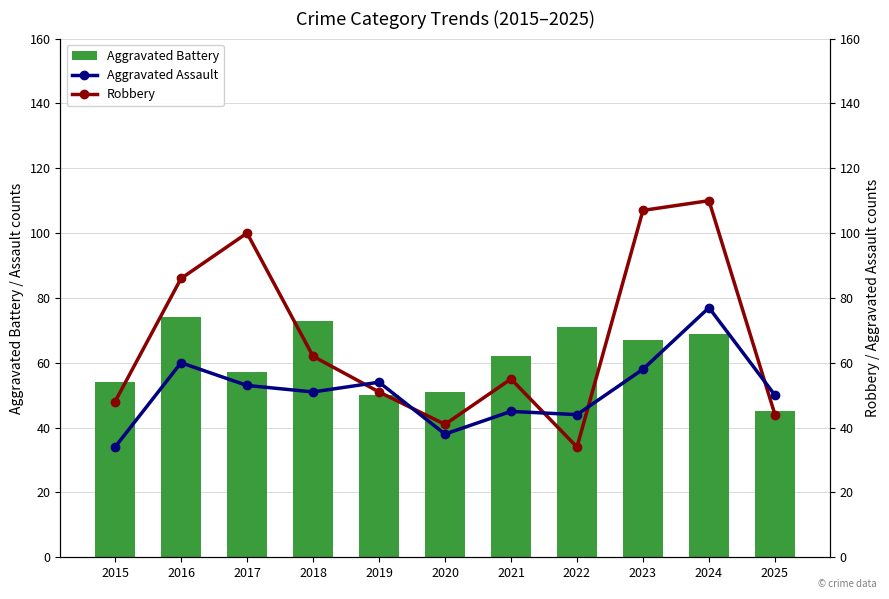

Which series has the largest total across all categories?

Robbery